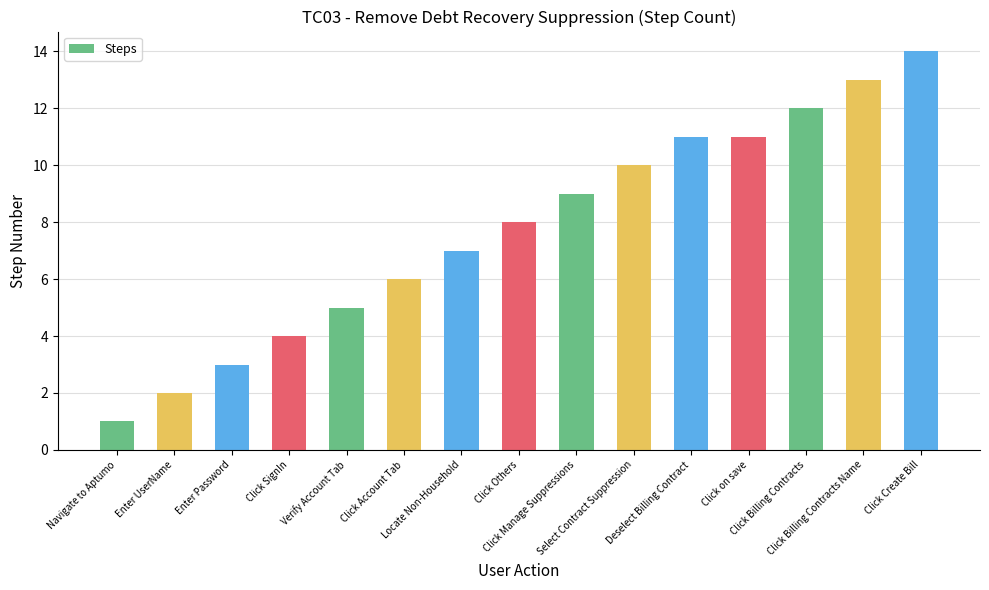

Are the bars grouped side by side (vs. stacked)?

No